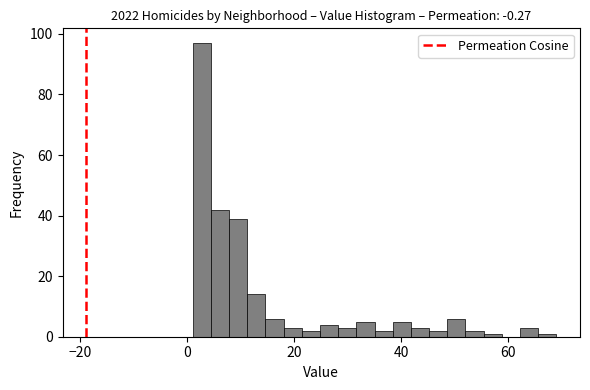

Read against the x-axis, roughly where is the centre of the tallest bar?

2